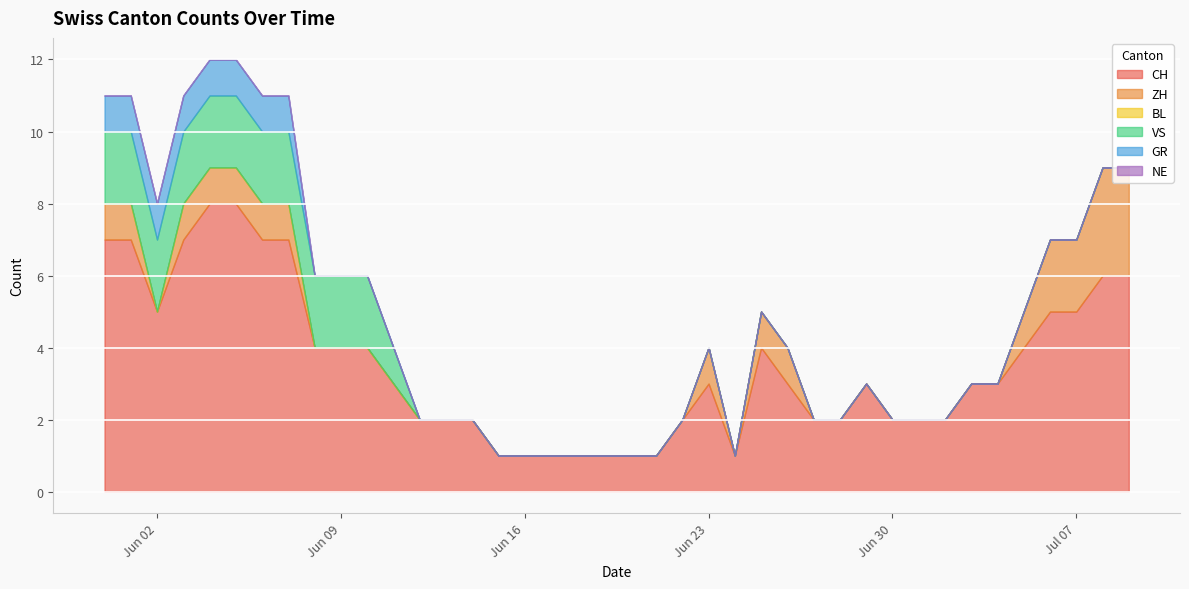

True or false: VS has a value of 3 at 2020-06-09.

False